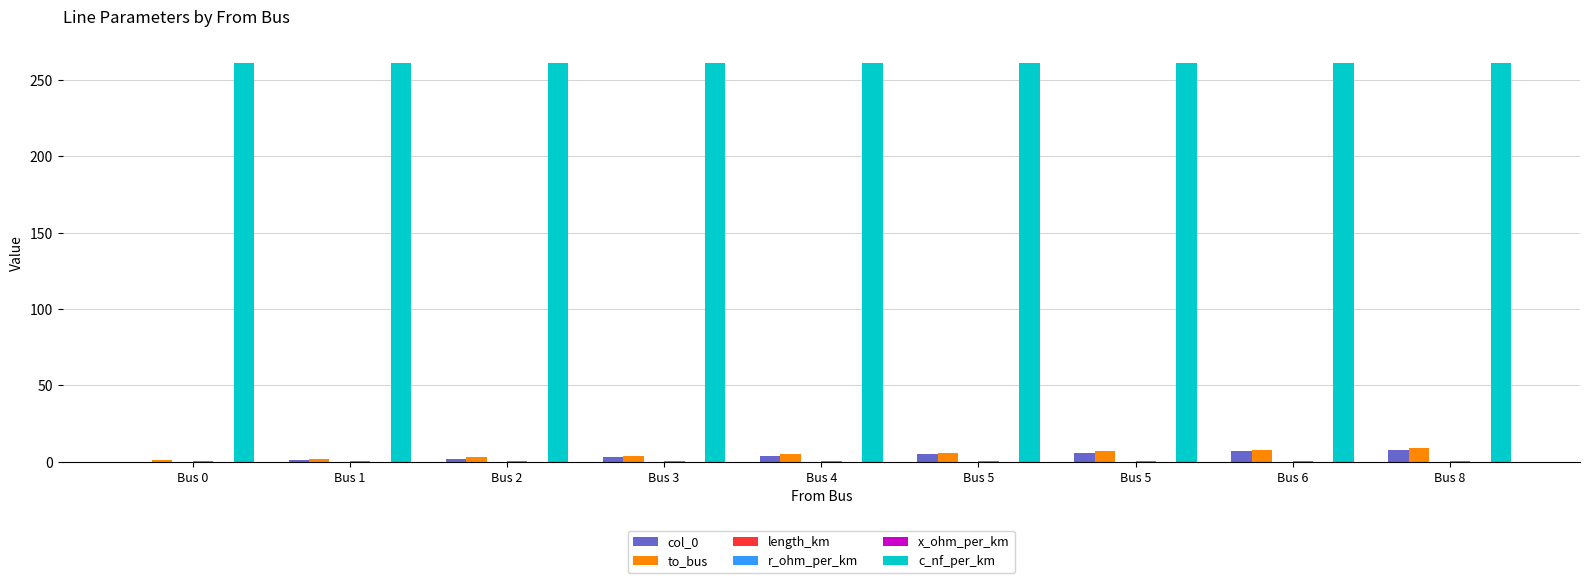

How many distinct data groups are displayed?

6